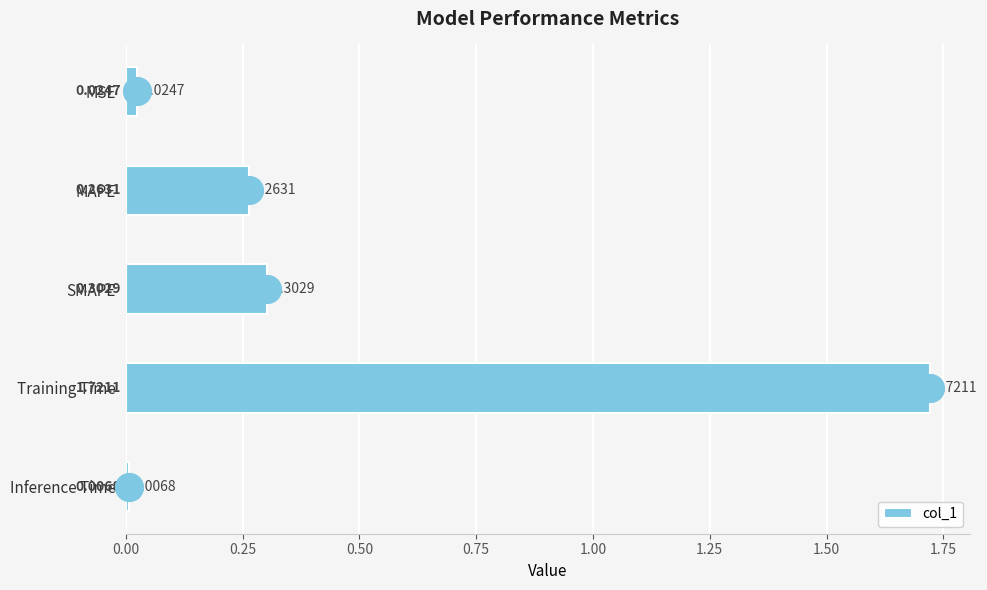

Which category has the highest value in the col_1 series?

Training Time